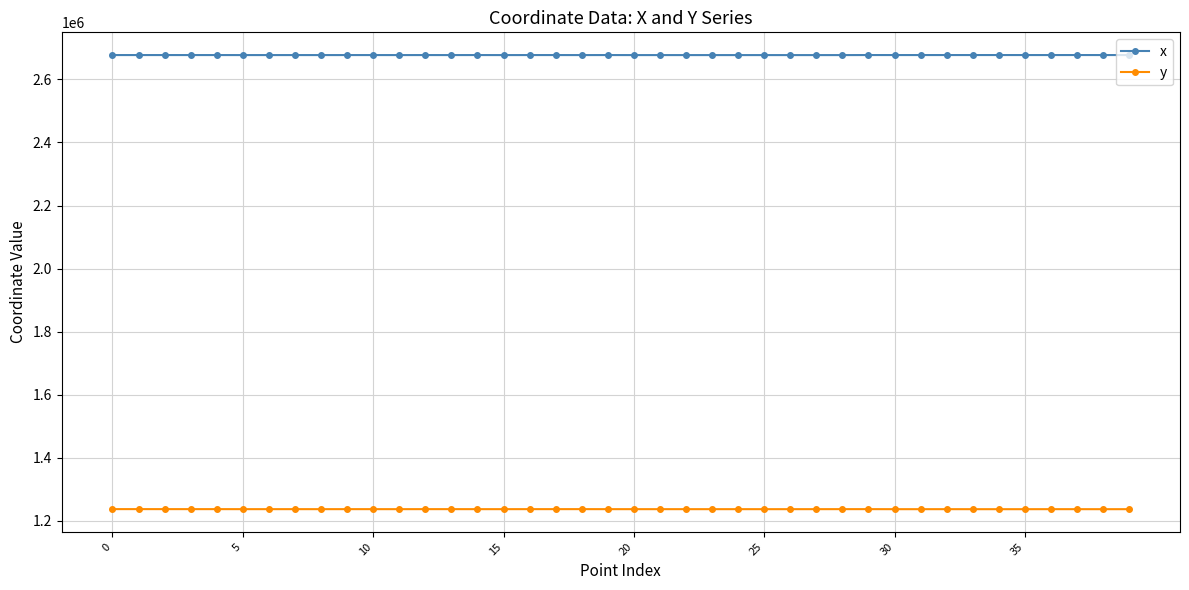

What is the difference between the maximum and minimum values in the x series?

174.1